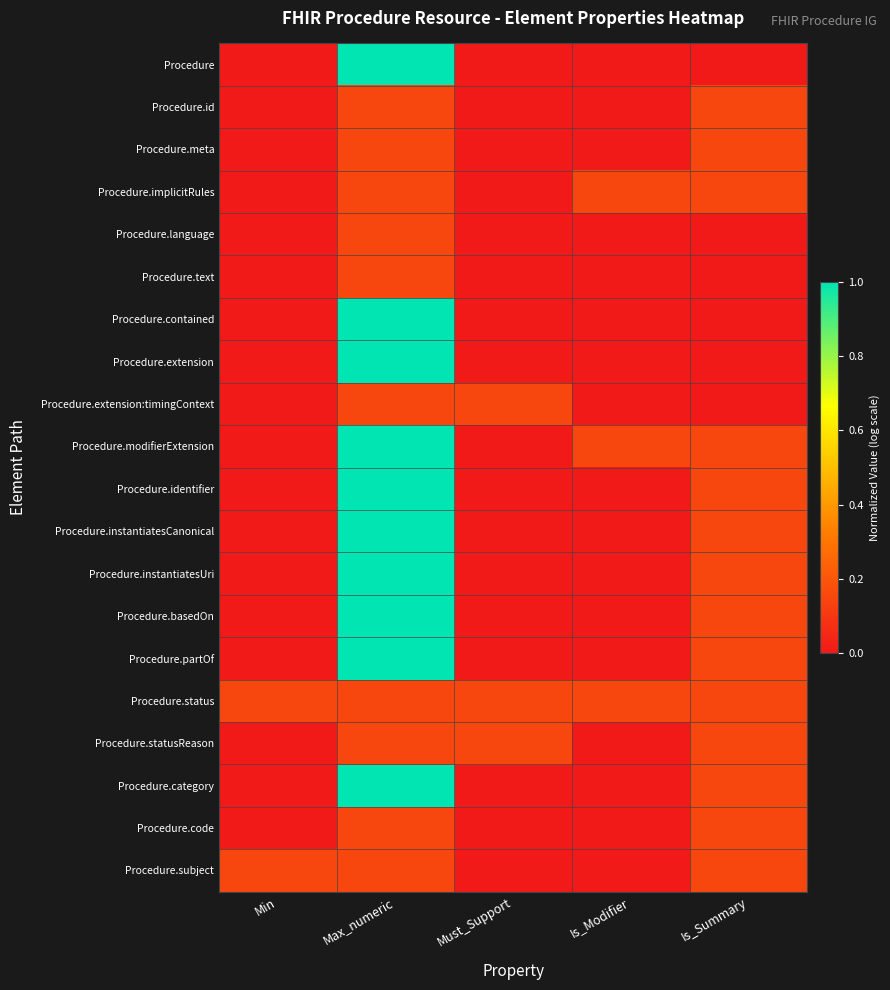

How many categories are shown in the chart?

5